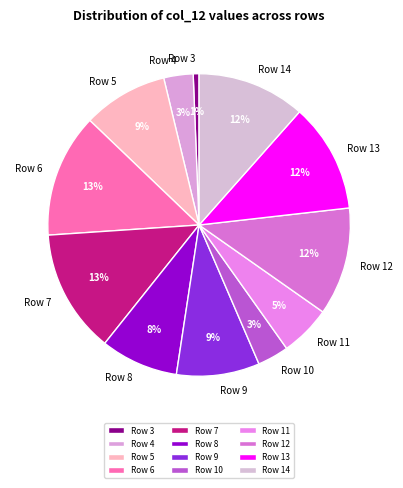

To the nearest percent, what portion does Row 13 represent?

12%